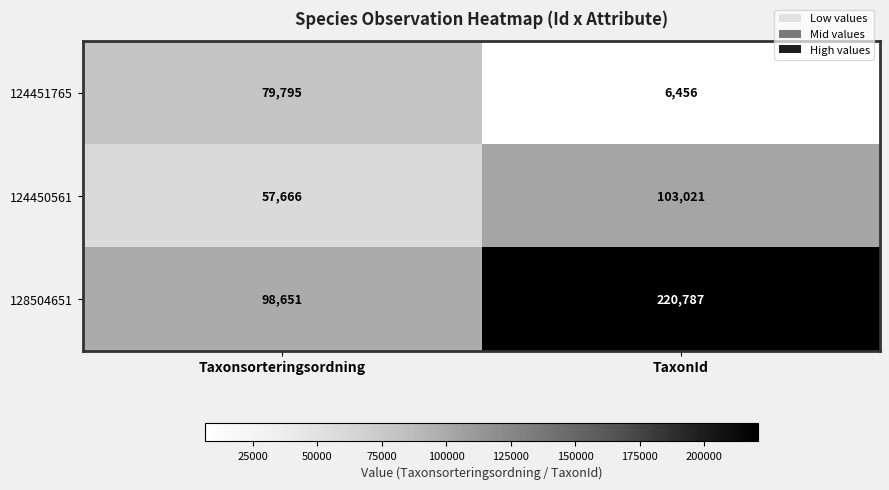

How many categories are shown in the chart?

2